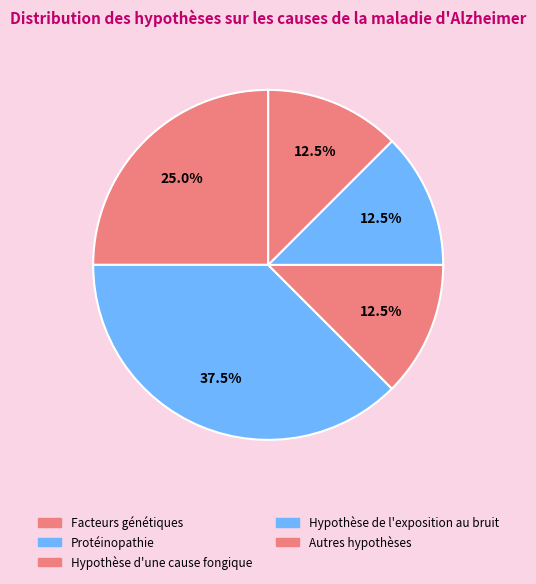

To the nearest percent, what percentage of the pie is Facteurs génétiques?

25%